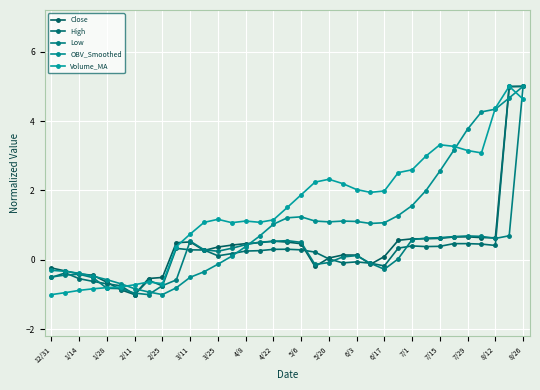

How many lines are shown in the chart?

5